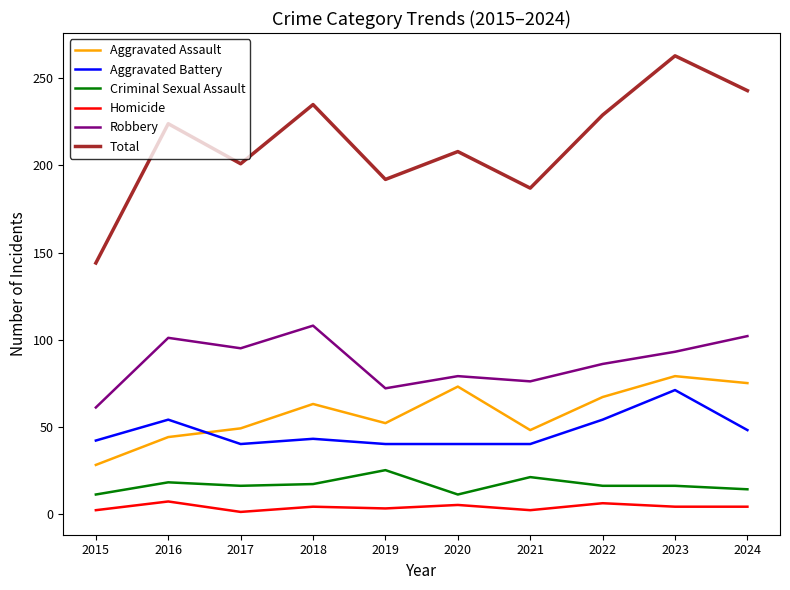

What is the maximum value shown in the chart?

263